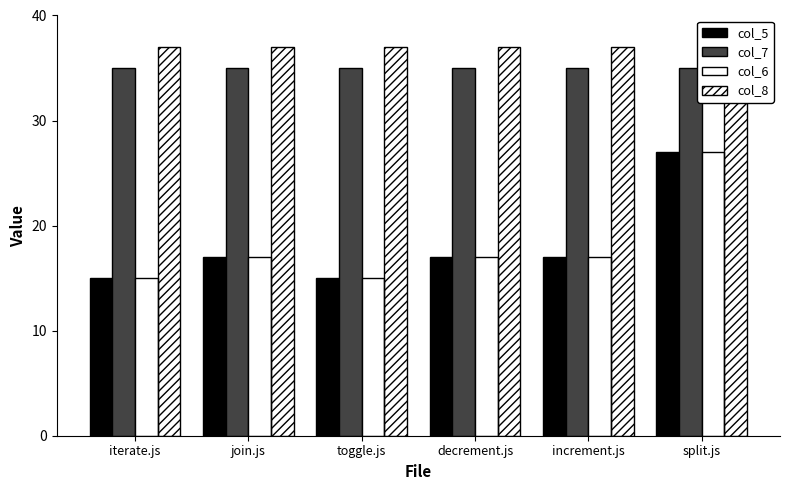

Between join.js and split.js, which is larger?

split.js